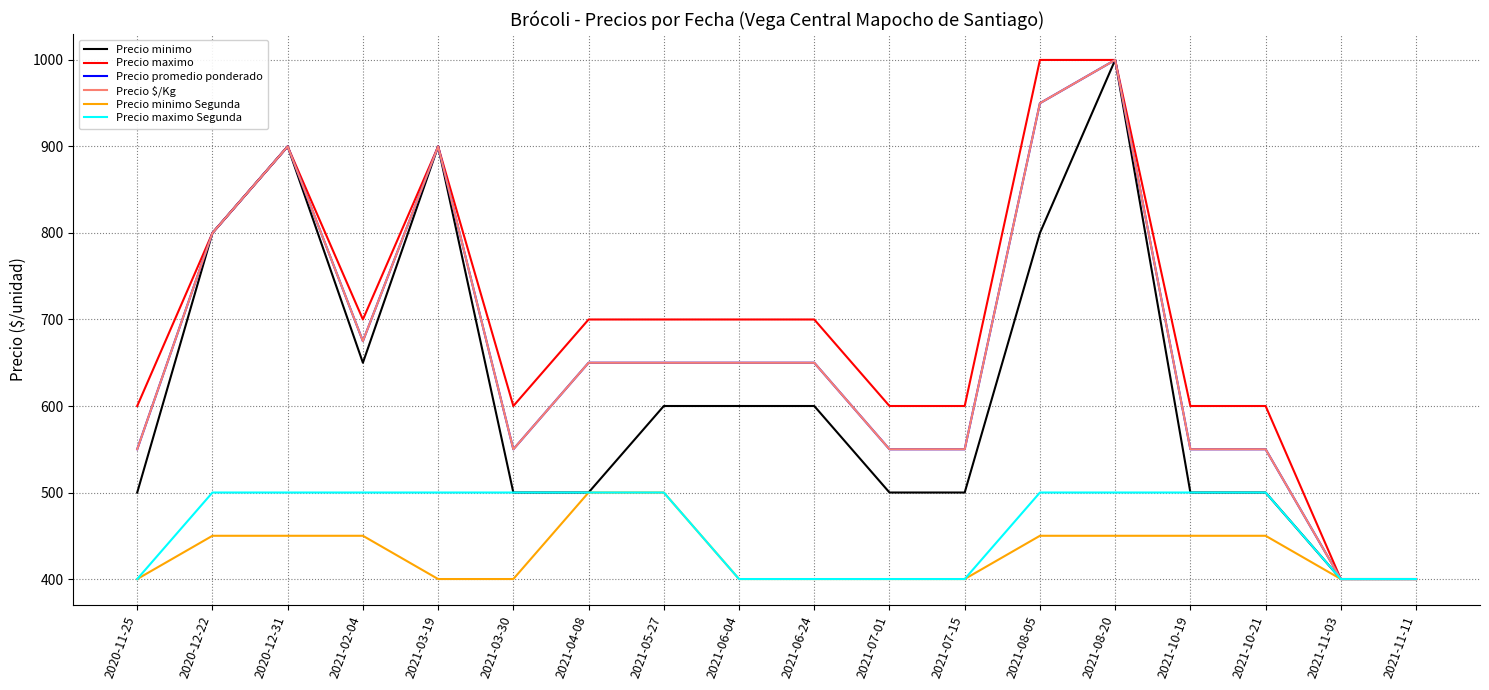

True or false: Precio maximo and Precio minimo cross at least once.

False